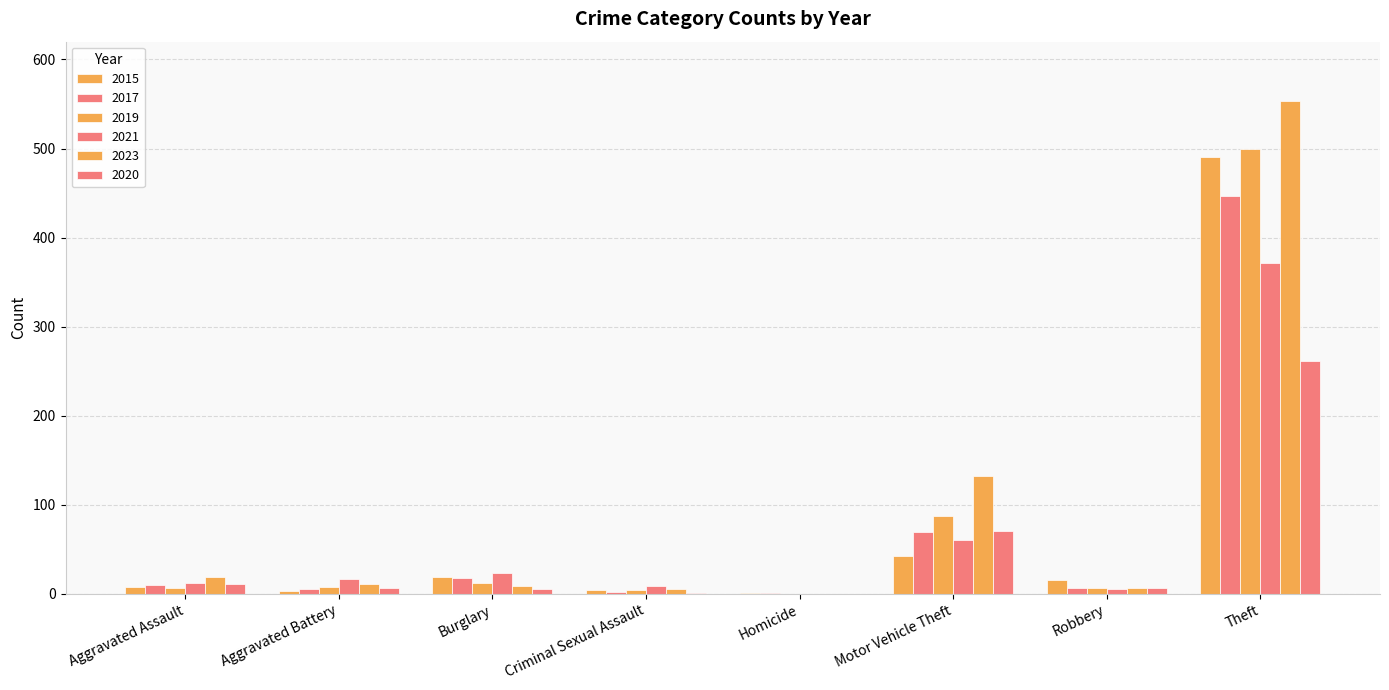

How many data points does each series have?

8